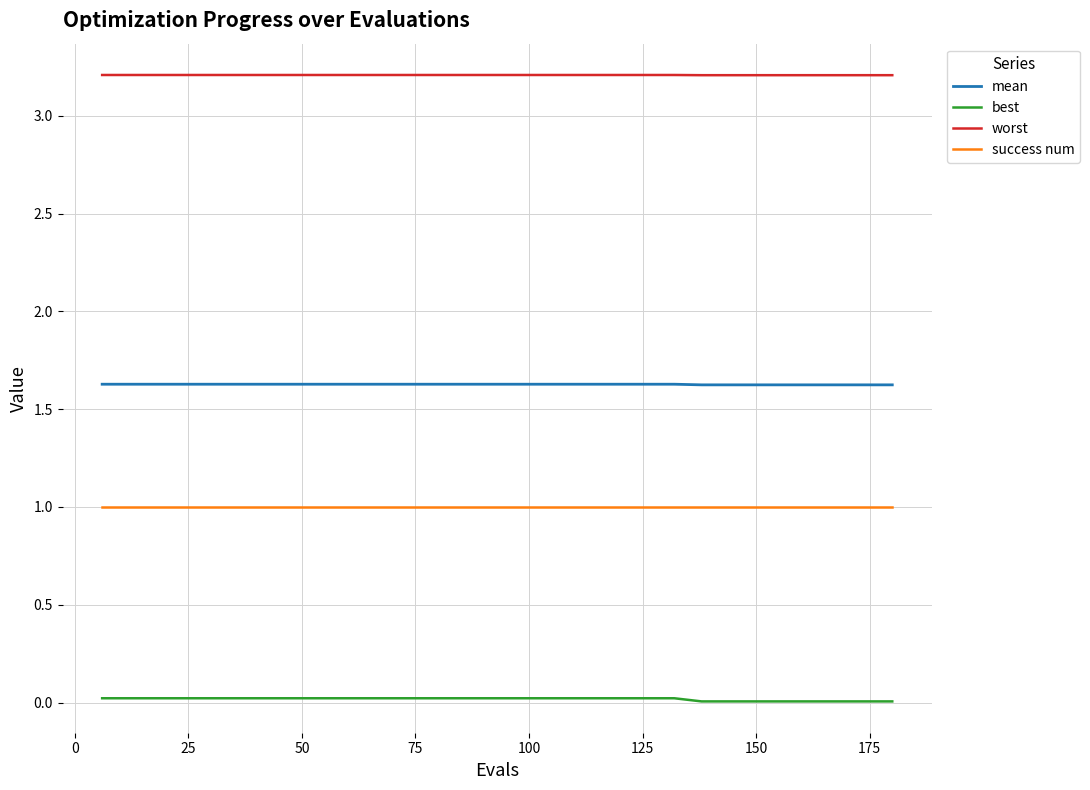

Which series has the largest total across all categories?

worst